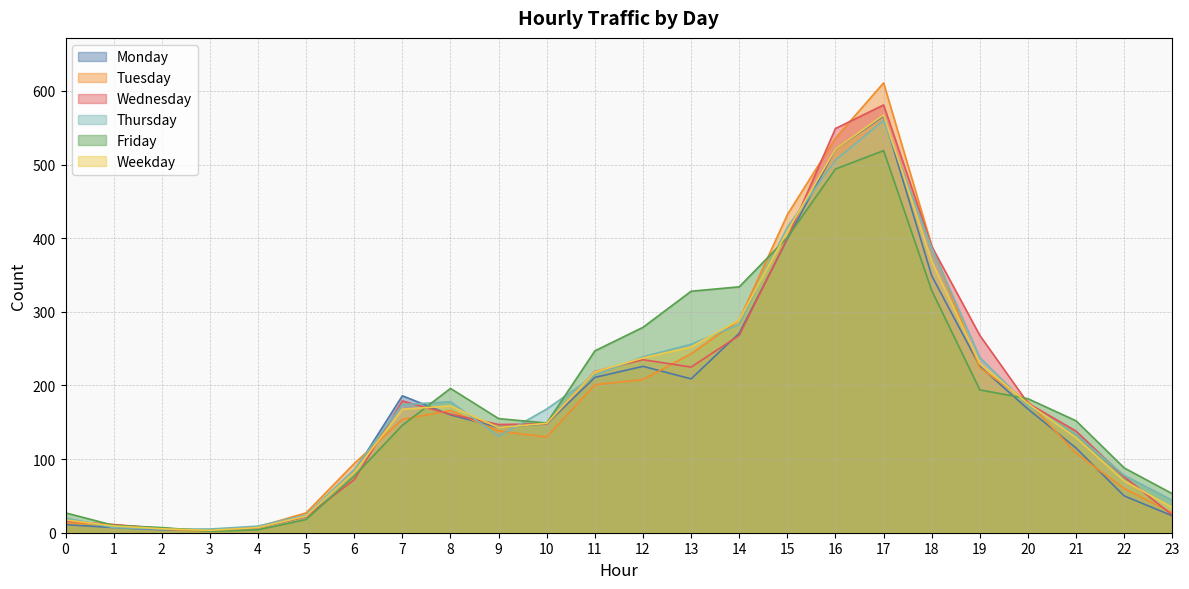

At which category is the sum across all series the highest?

17